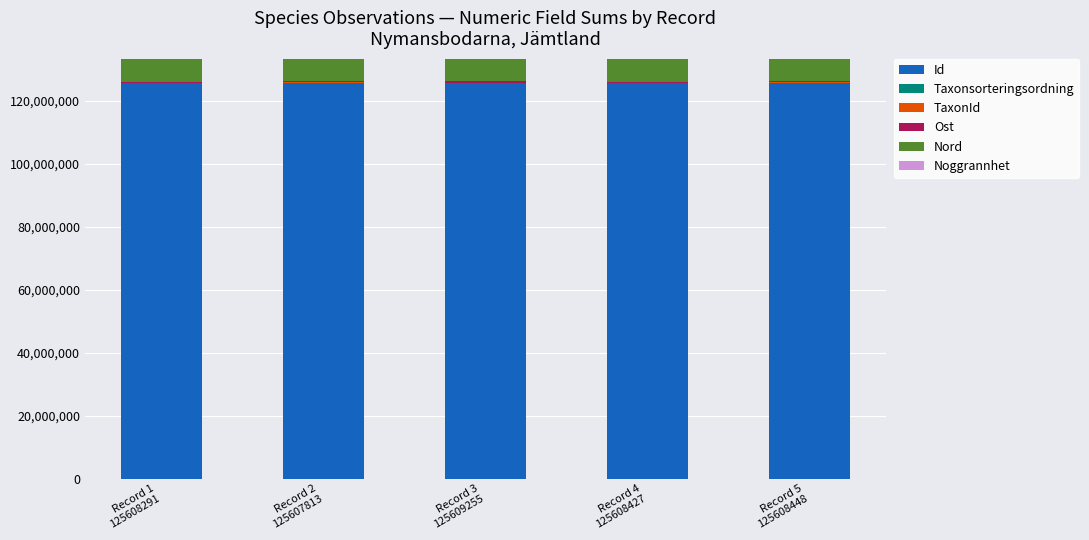

Are the bars horizontal?

No